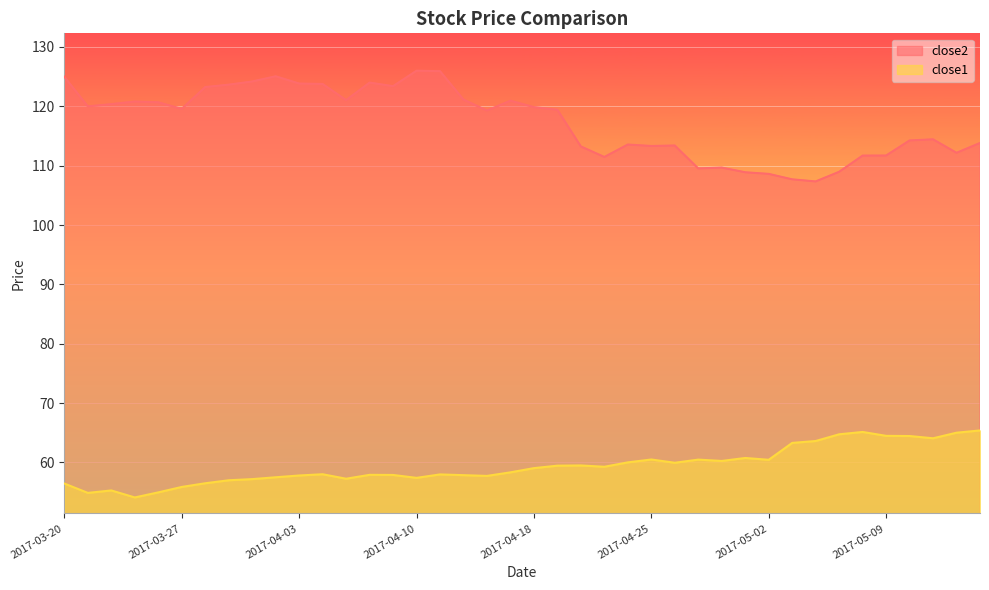

The close2 series shows 114.4 at 2017-05-11. True or false?

True